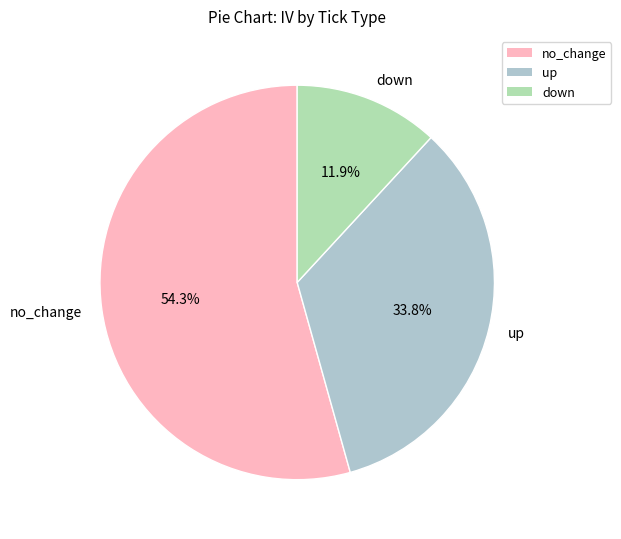

To the nearest percent, what is the difference between the largest and smallest slice percentages?

42%